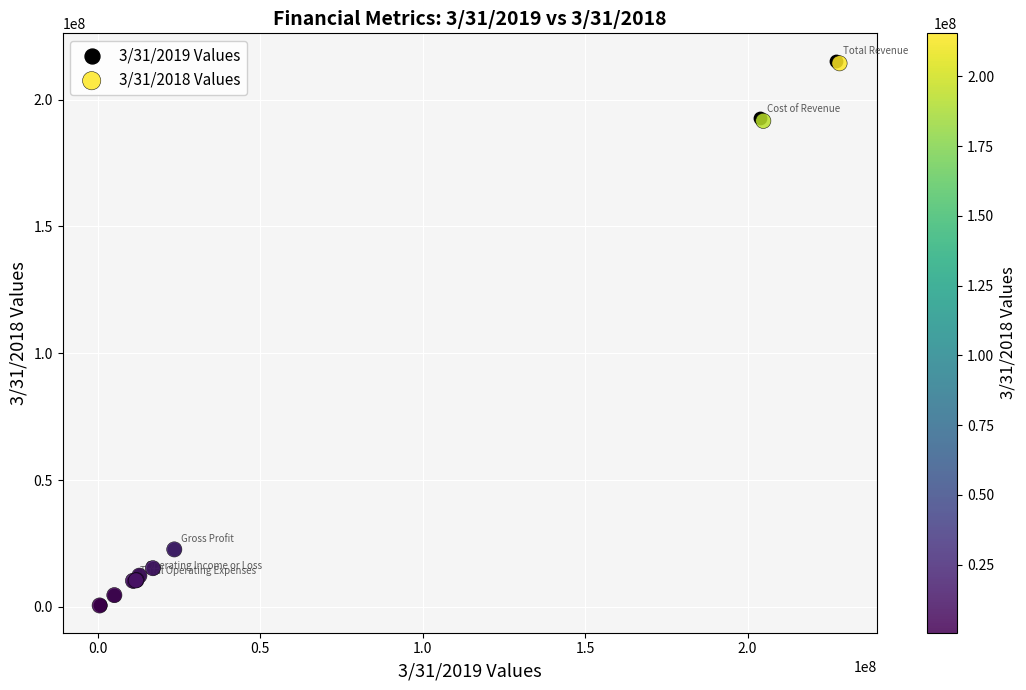

Which series has the widest spread of Y values?

3/31/2019 Values